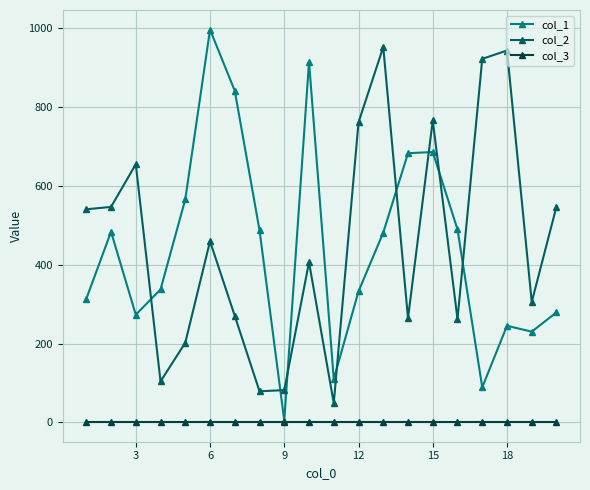

What is the sum of all col_1 values?

8833